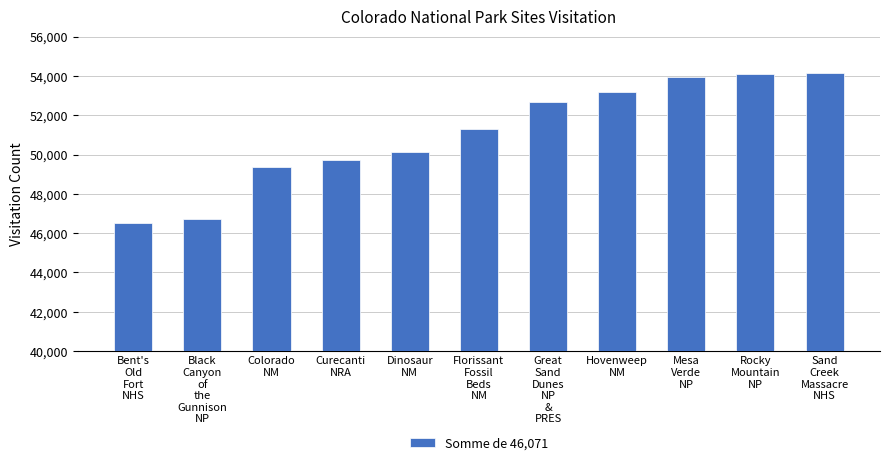

What is the change in value from Colorado
NM to Florissant
Fossil
Beds
NM?

+1901